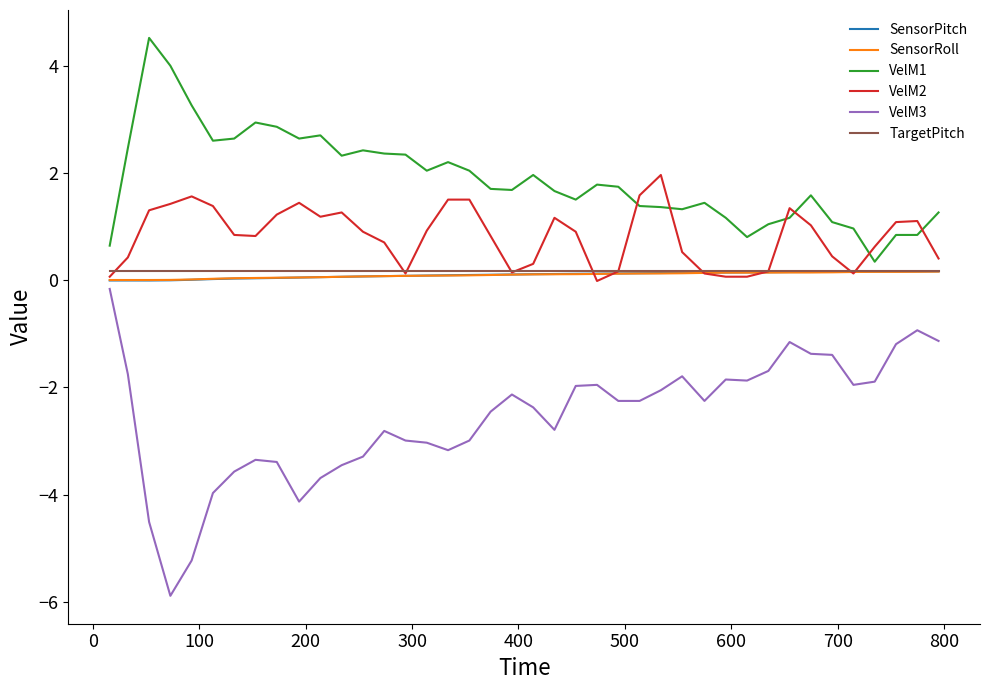

Which series has the largest range (max minus min)?

VelM3